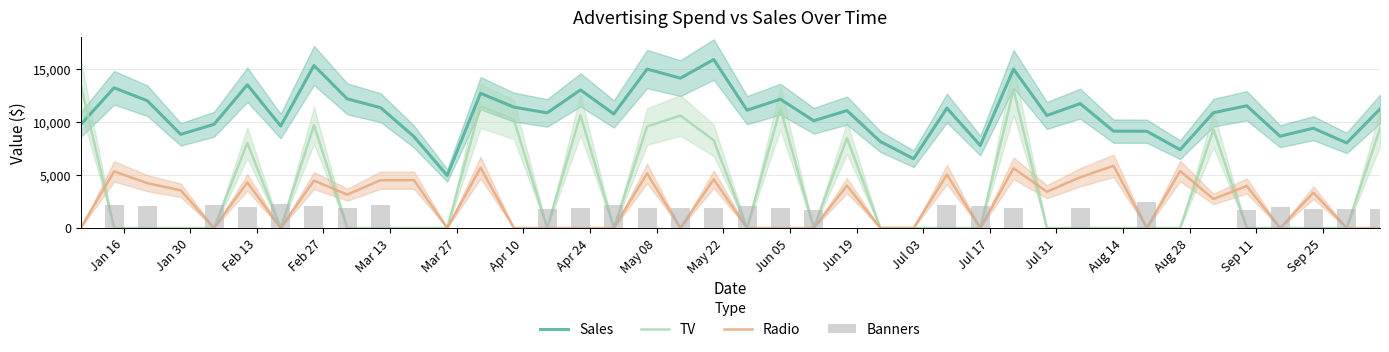

Which series has the widest spread of values?

TV